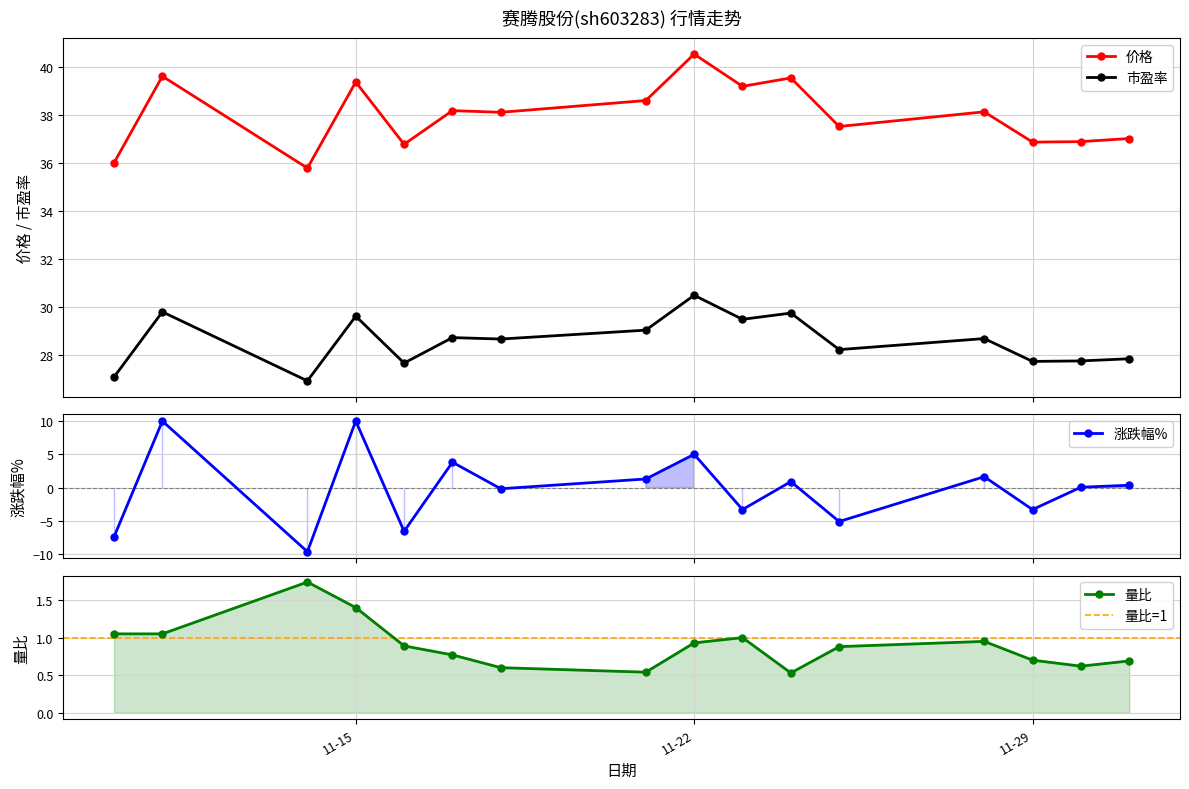

What is the value of the 市盈率 point at the 8th from the left?

29.0